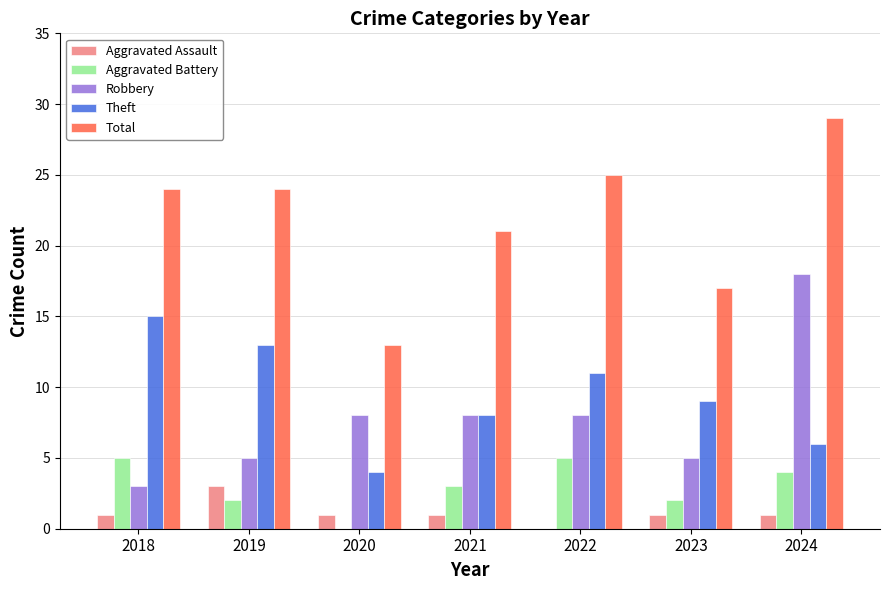

What are all the series names shown in the legend?

Aggravated Assault, Aggravated Battery, Robbery, Theft, Total